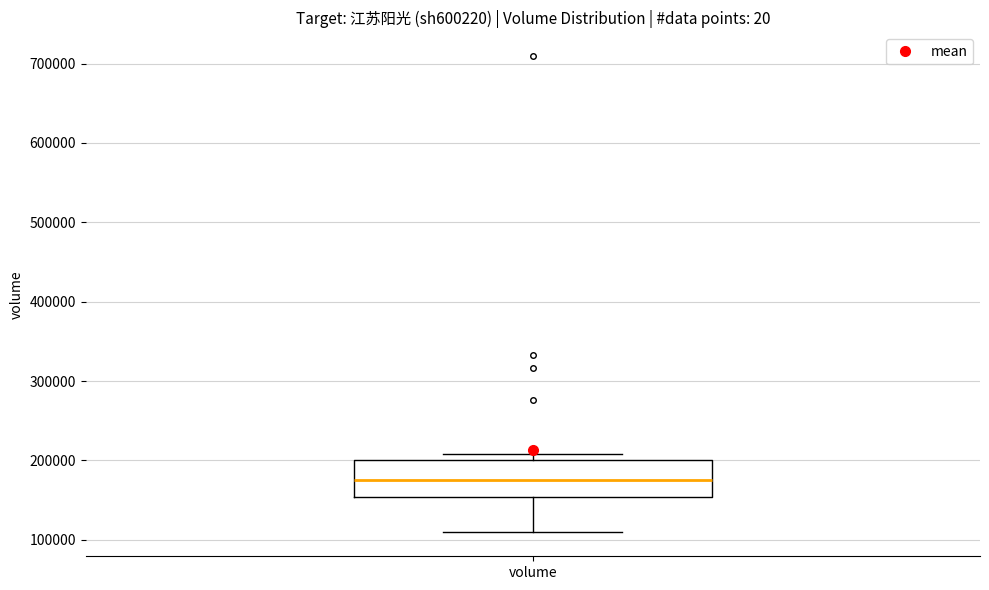

Where is the upper edge of the box for volume on the y-axis? The values are not printed on the chart, so give them approximately, as read against the axis.

200000